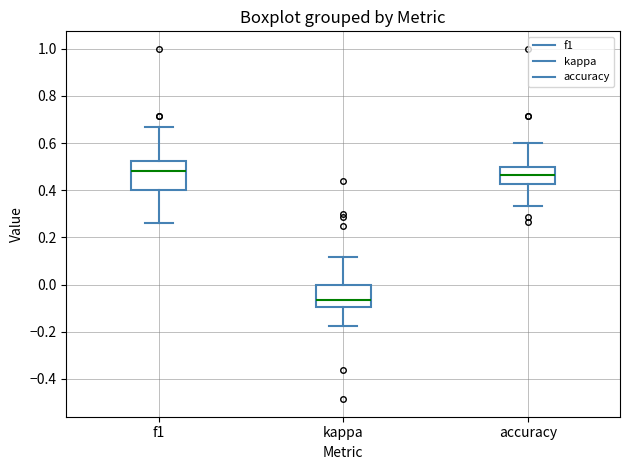

Where does the lower whisker of the box for kappa end on the y-axis? The values are not printed on the chart, so give them approximately, as read against the axis.

-0.18